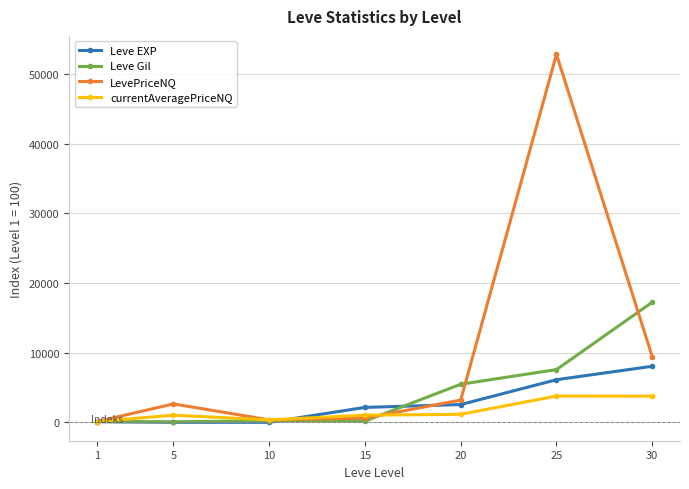

Which series has the largest total across all categories?

LevePriceNQ